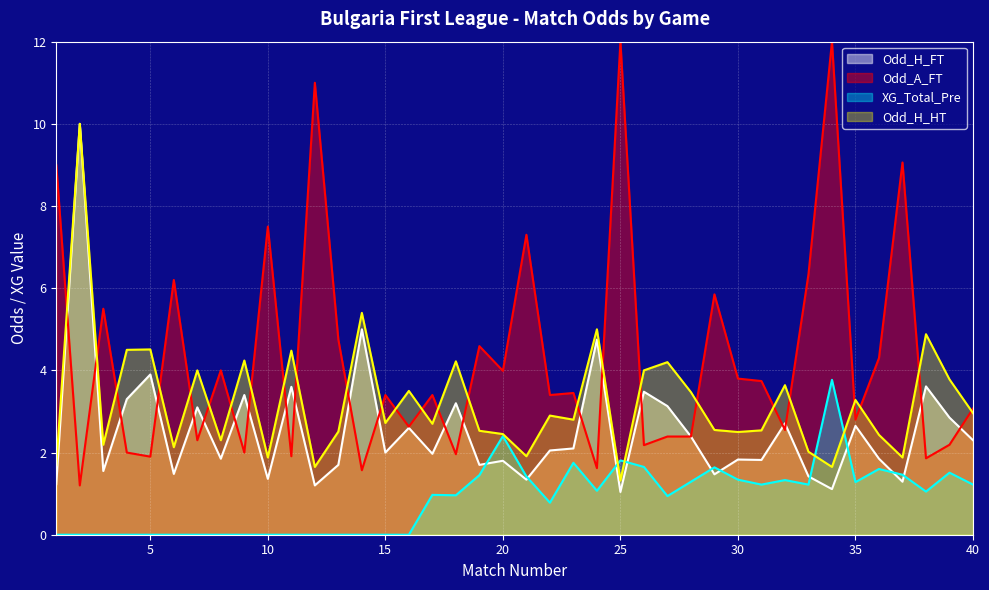

Which category has the lowest value in the Odd_H_HT series?

25